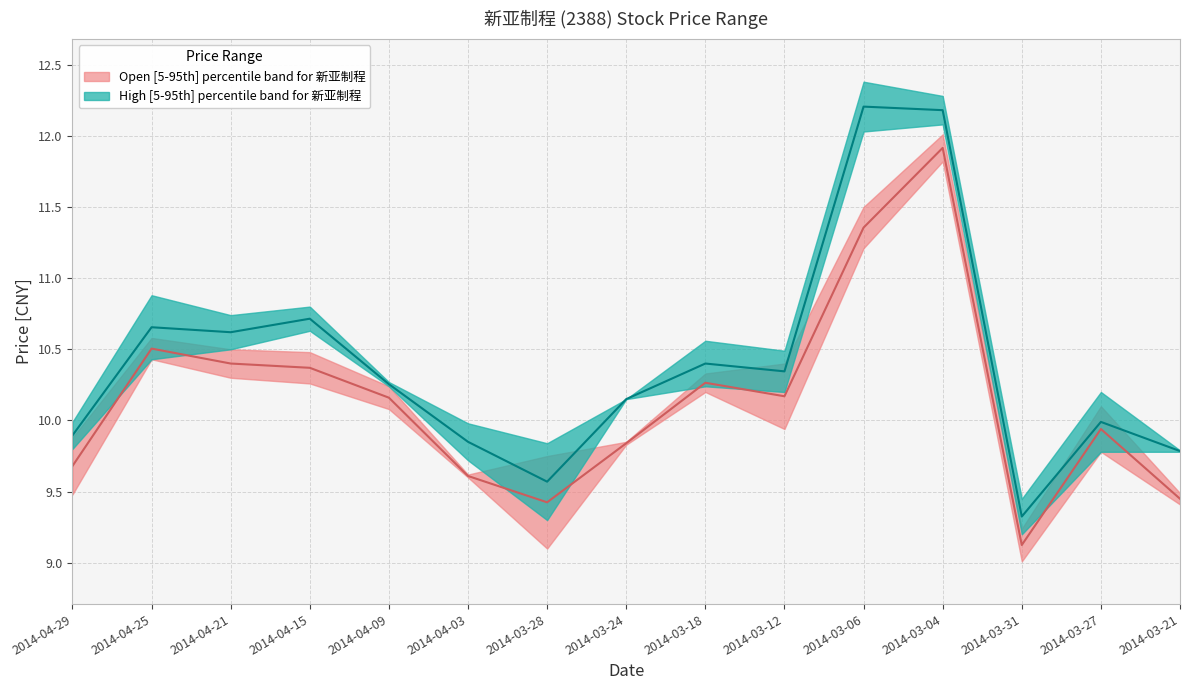

Where is Open median nearest to the value 10?

2014-03-27